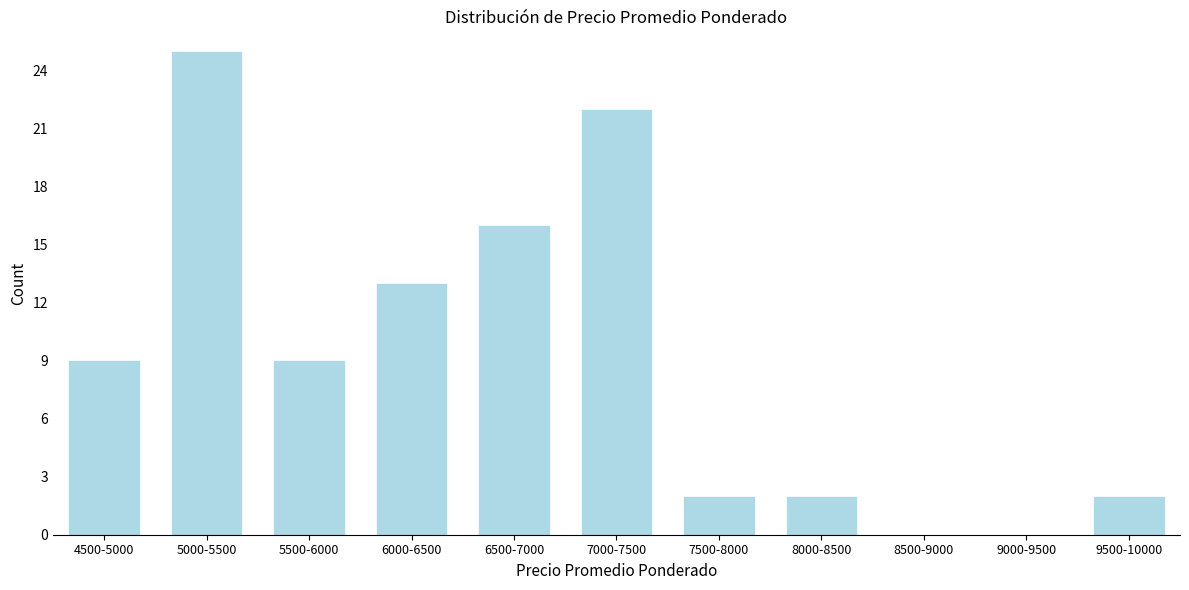

Reading left to right, list all the values displayed in this chart.

4500-5000=9	5000-5500=25	5500-6000=9	6000-6500=13	6500-7000=16	7000-7500=22	7500-8000=2	8000-8500=2	8500-9000=0	9000-9500=0	9500-10000=2